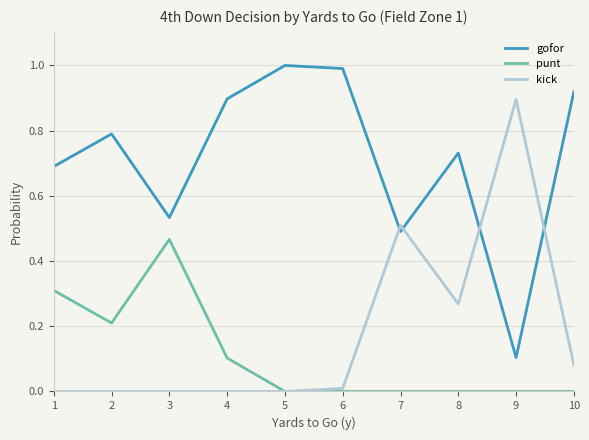

True or false: gofor and punt cross at least once.

False